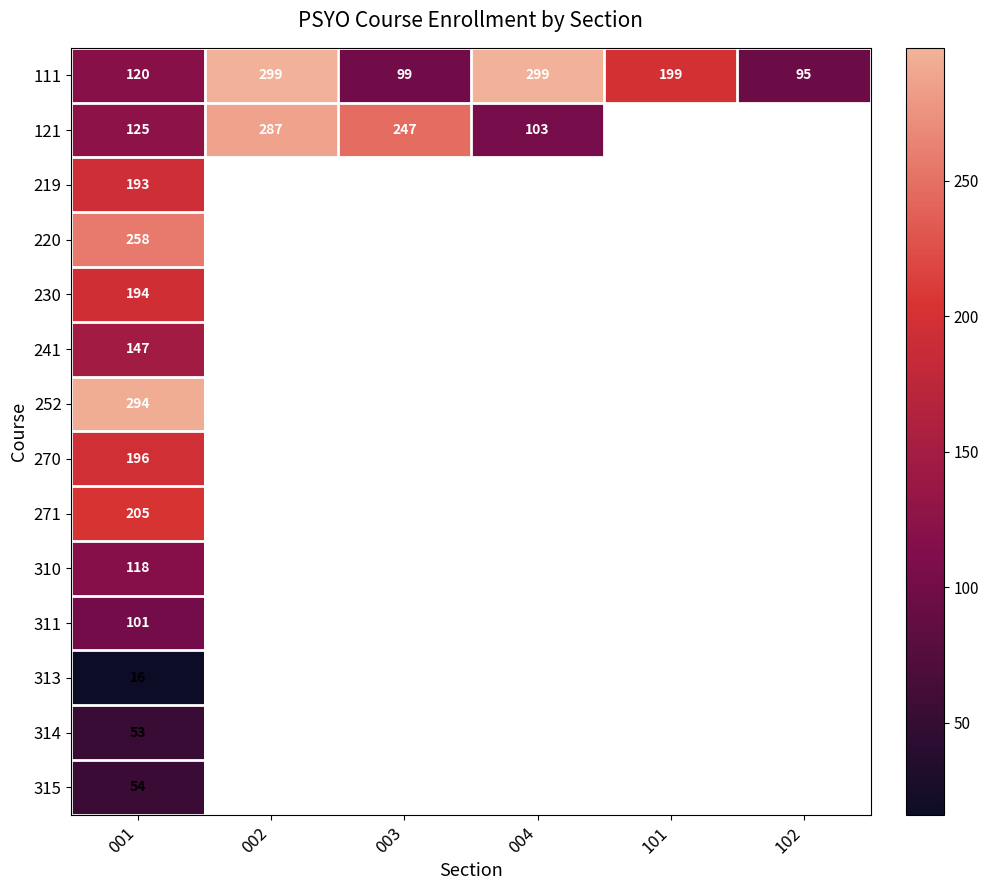

What is the smallest value displayed?

16.0